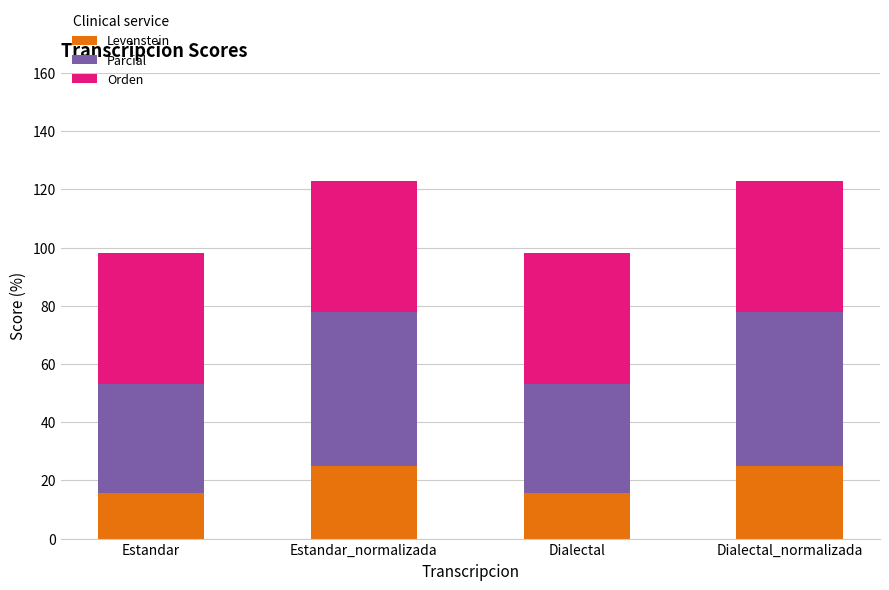

What is the total value across all series at Dialectal_normalizada?

122.9